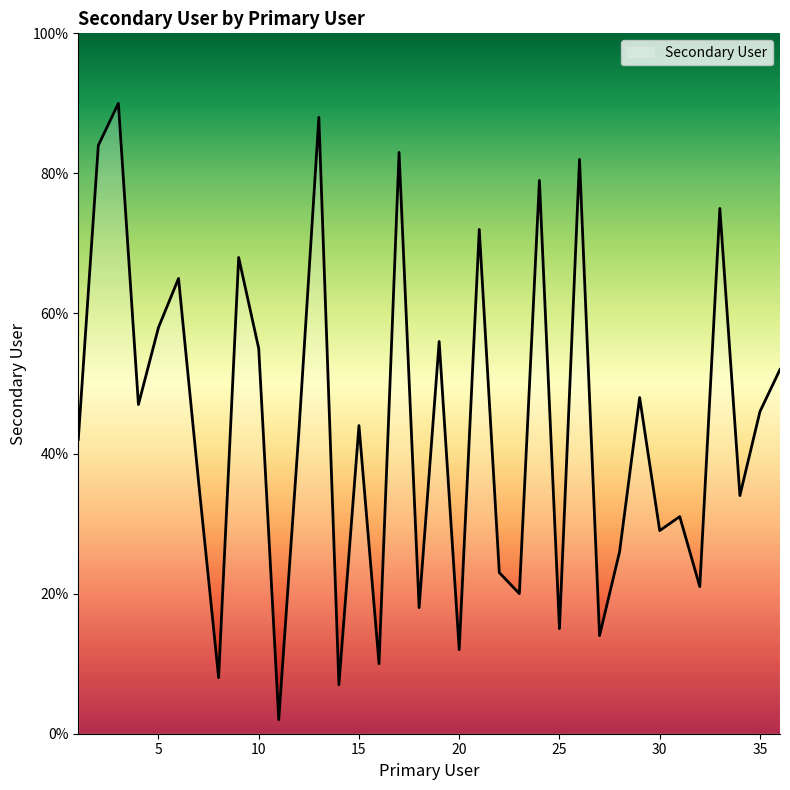

What is the average value?

44